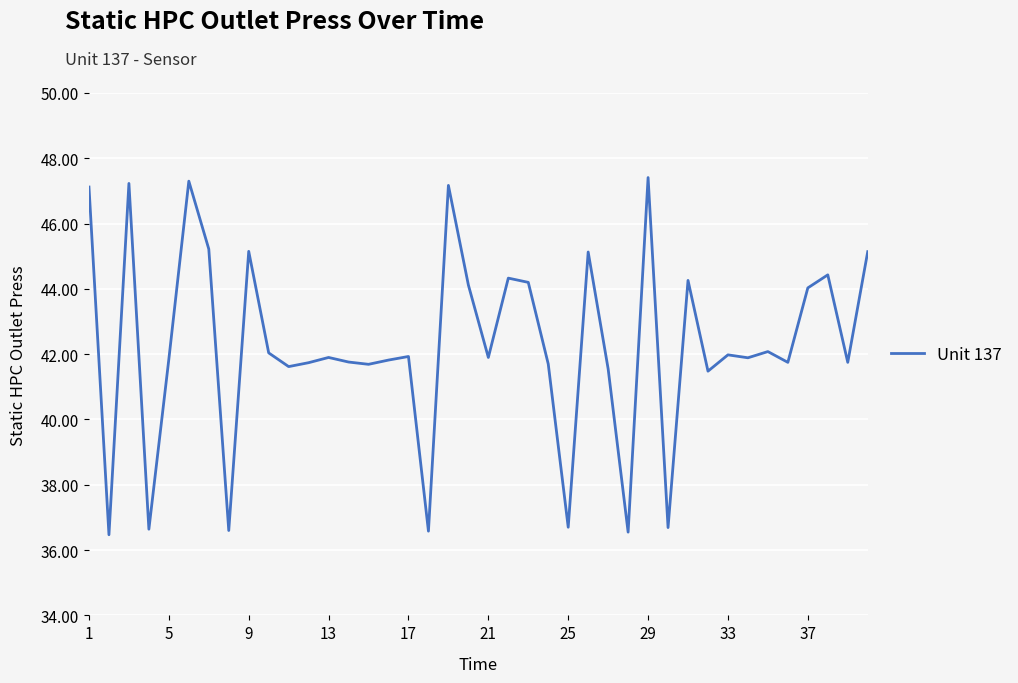

What is the maximum value shown in the chart?

47.4